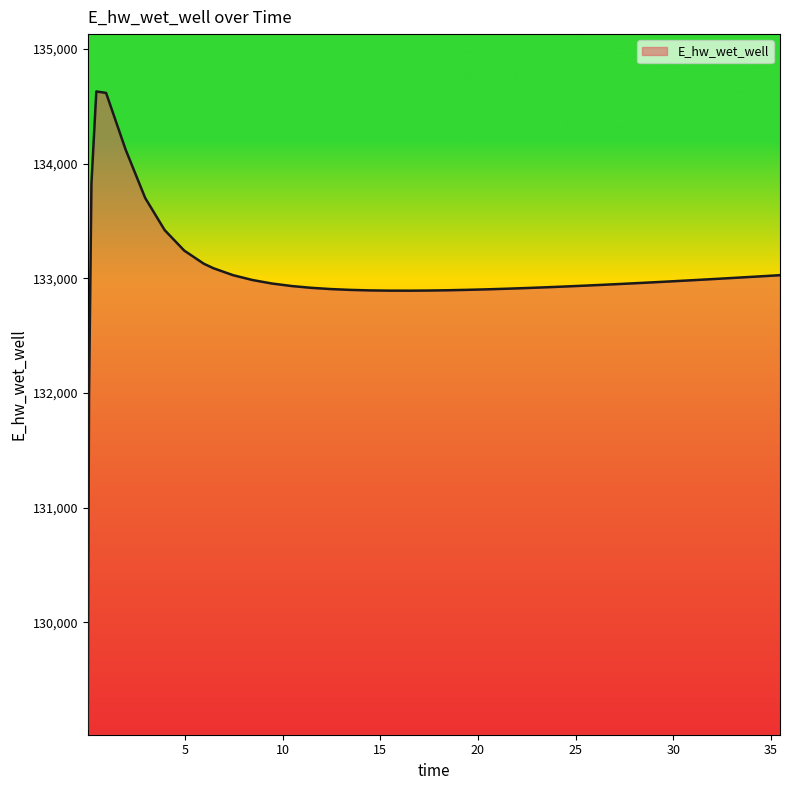

What is the minimum value shown in the chart?

129070.3